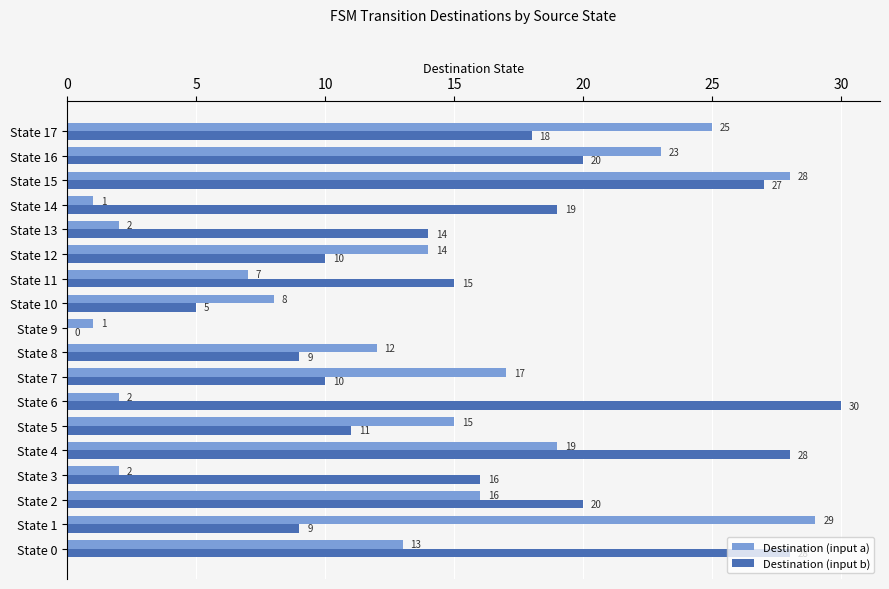

Is it true that Destination (input a) equals 2 at State 10?

False